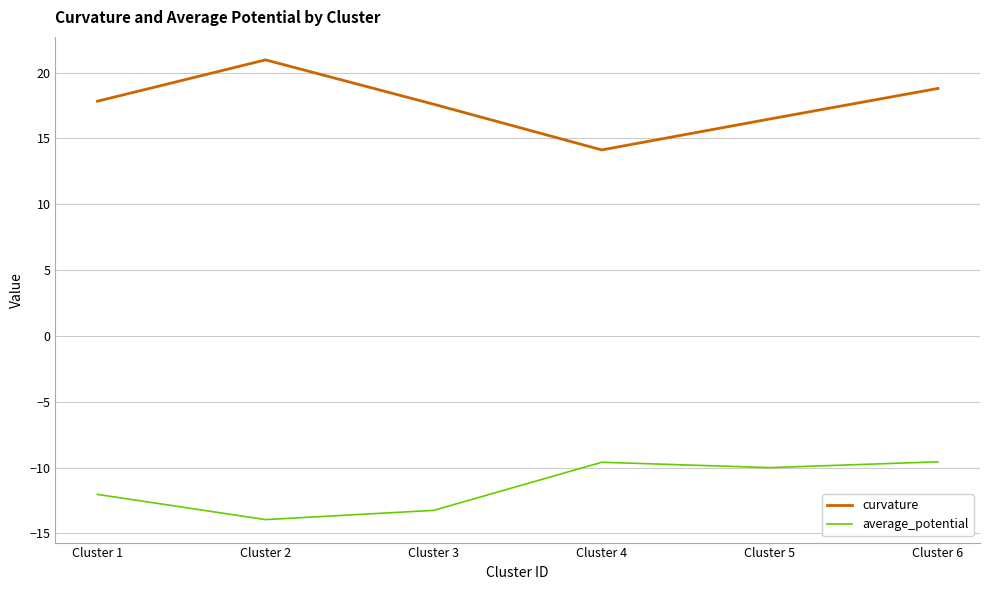

The average_potential series shows -4.8 at Cluster 5. True or false?

False